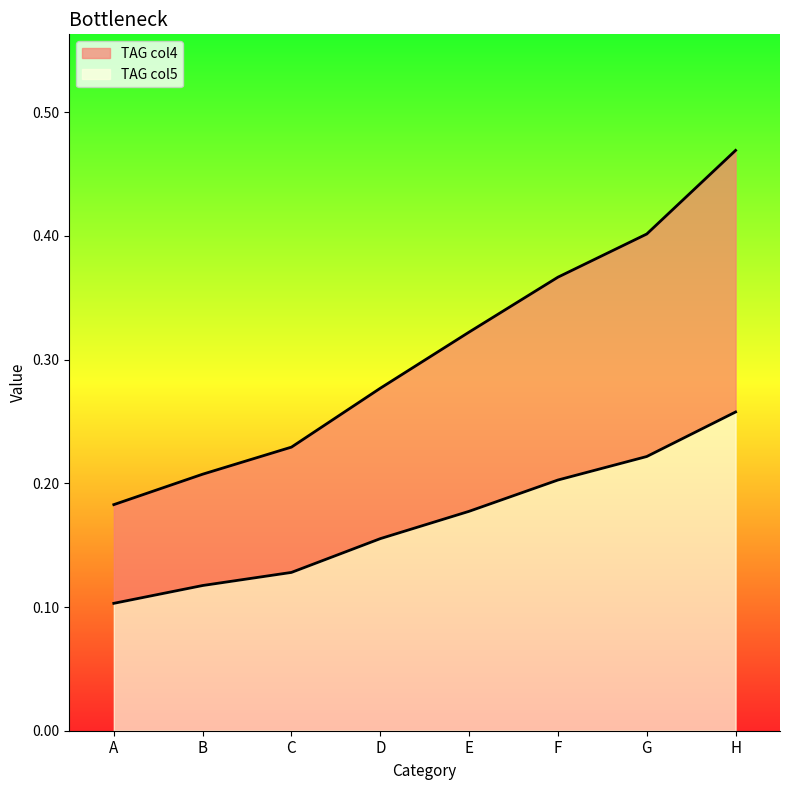

Rank the series at A from lowest to highest value.

TAG col5, TAG col4